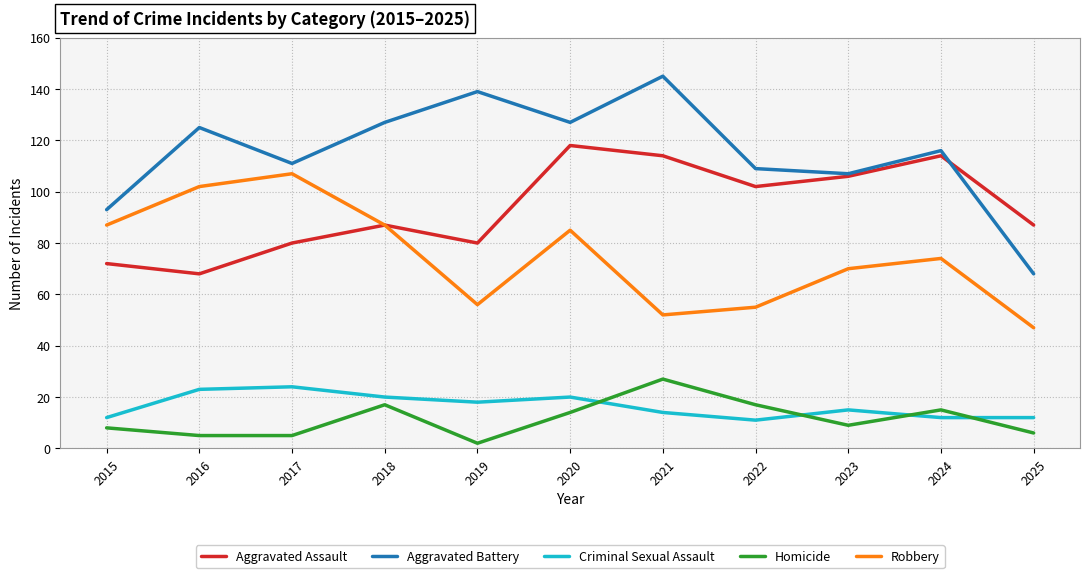

True or false: Criminal Sexual Assault has more than 1 points higher than both neighbors.

True